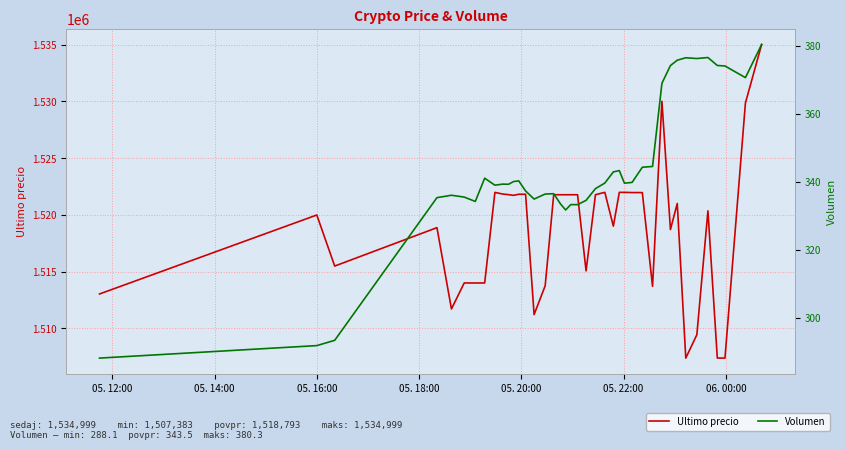

How many series are shown in this chart?

2